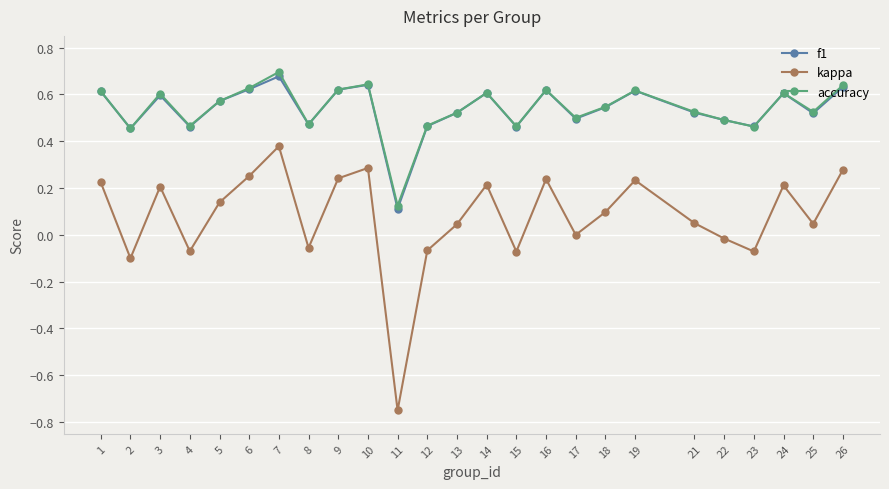

At which label does f1 reach its peak?

7